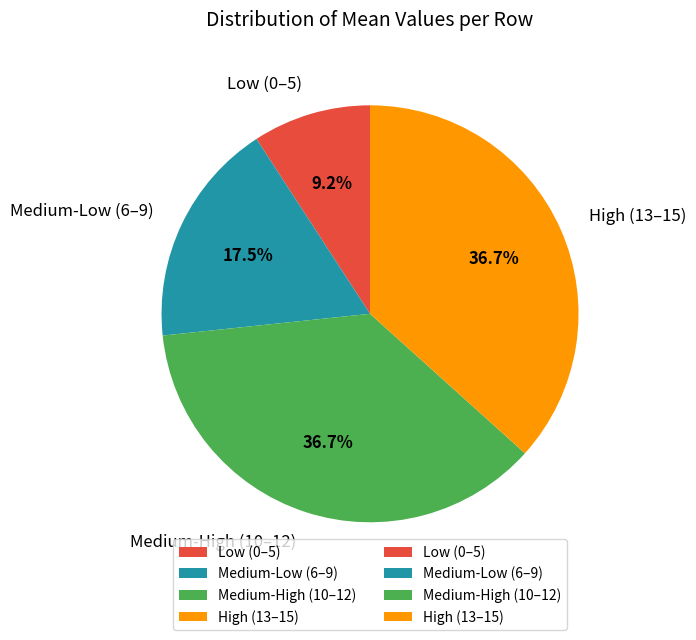

Which slice is the smallest?

Low (0–5)